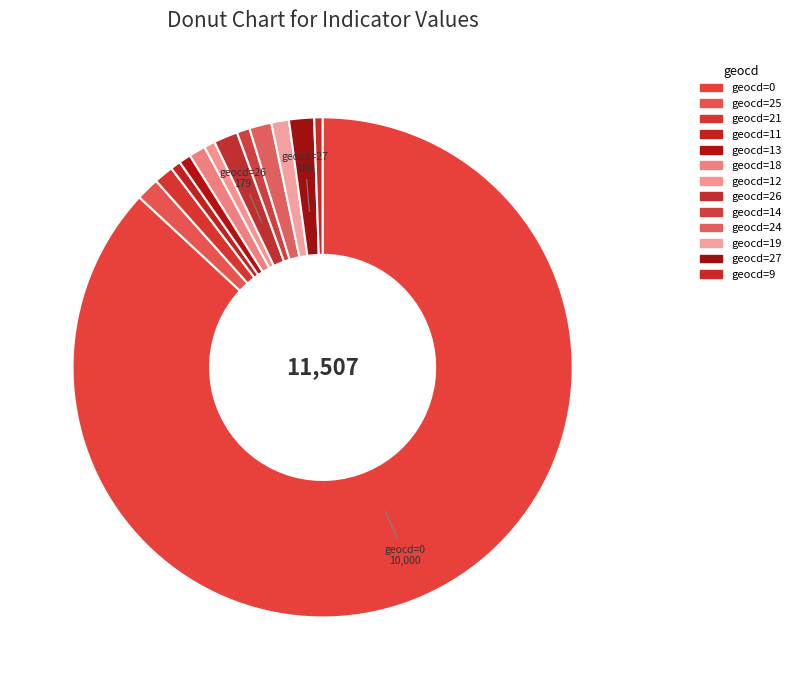

What is the largest slice in the pie chart?

geocd_0